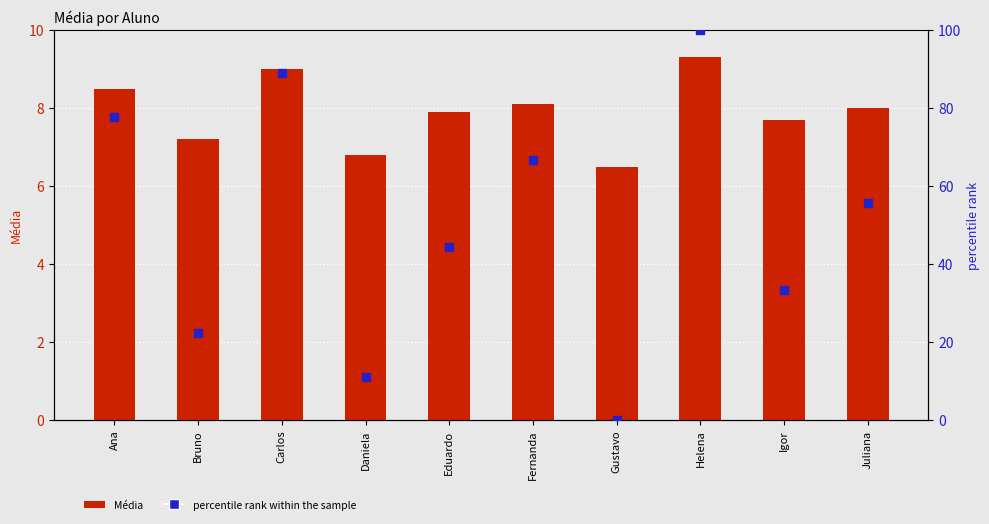

At which category is the sum across all series the highest?

Helena